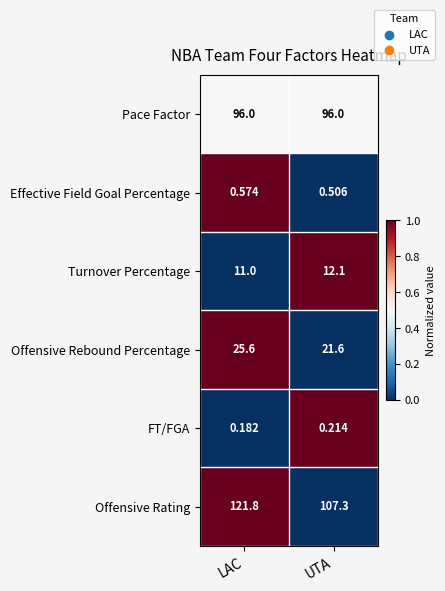

At which category does the chart reach its minimum across all series?

LAC